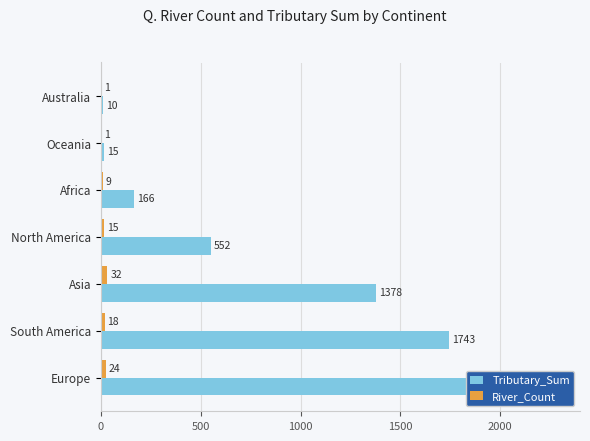

How many bars are there in each group?

2